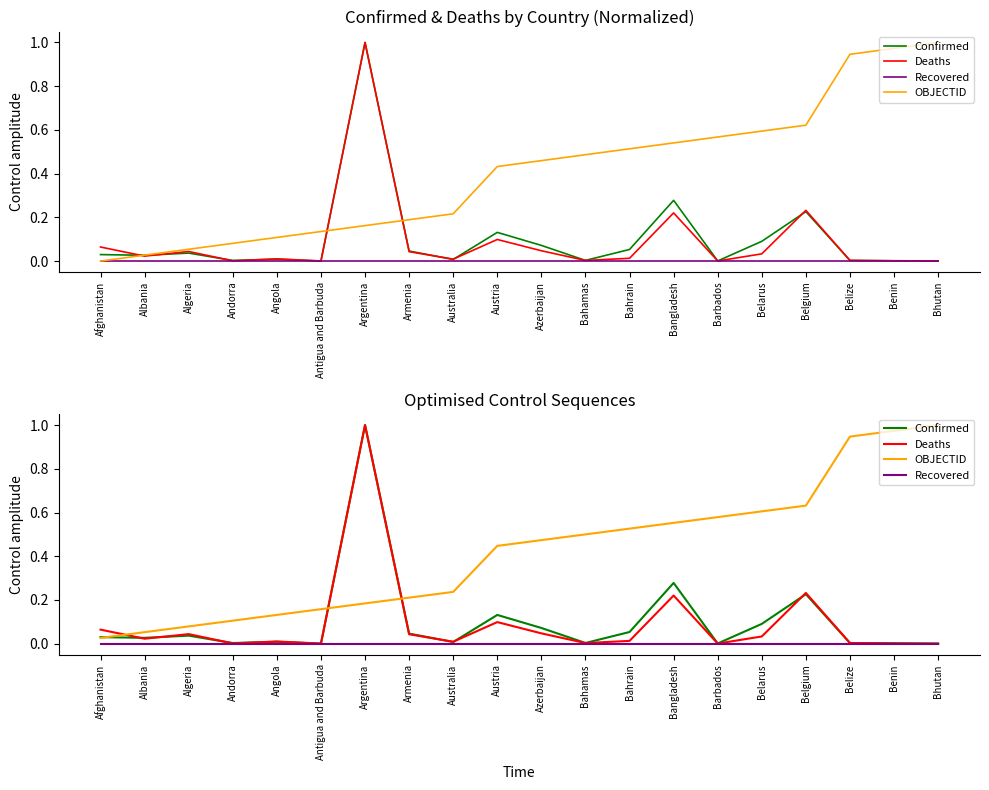

At Belarus, list the series in order from largest to smallest.

OBJECTID, Confirmed, Deaths, Recovered